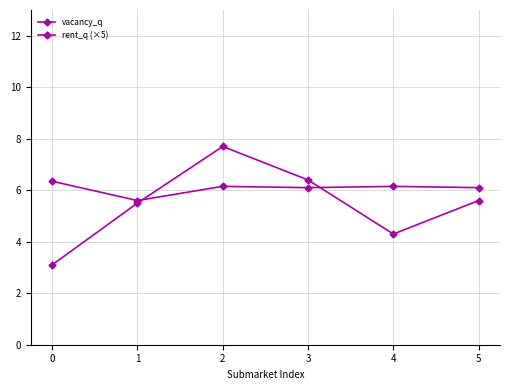

True or false: rent_q (×5) has a value of 1.2 at 1.

False